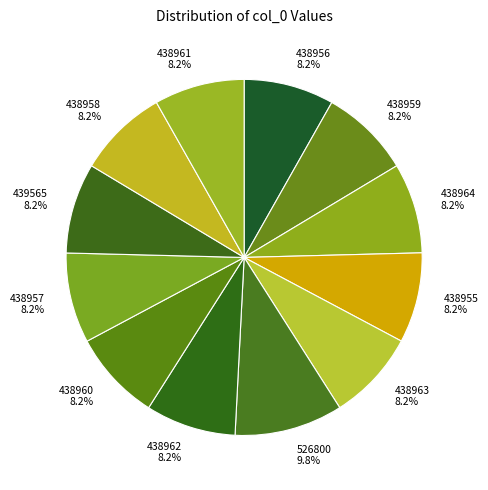

To the nearest percent, what is the average slice percentage?

8%